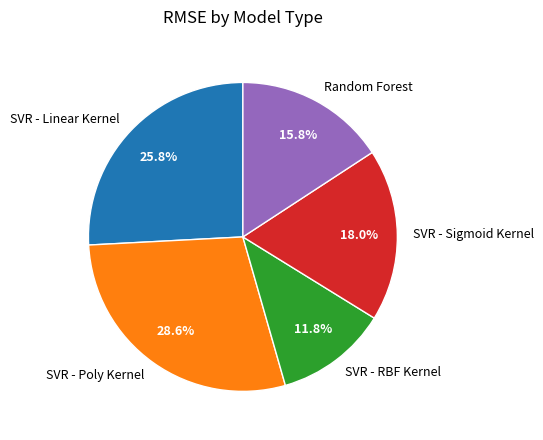

To the nearest percent, what is the difference between the SVR - Linear Kernel and Random Forest slice percentages?

10%